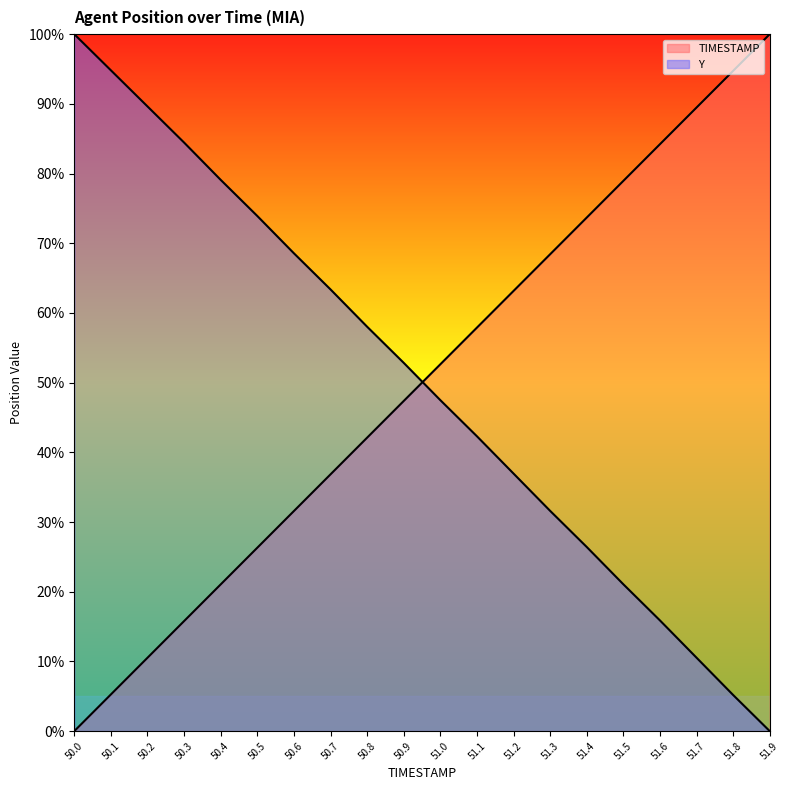

List the labels in order of Y value, largest first.

50.0, 50.1, 50.2, 50.3, 50.4, 50.5, 50.6, 50.7, 50.8, 50.9, 51.0, 51.1, 51.2, 51.3, 51.4, 51.5, 51.6, 51.7, 51.8, 51.9